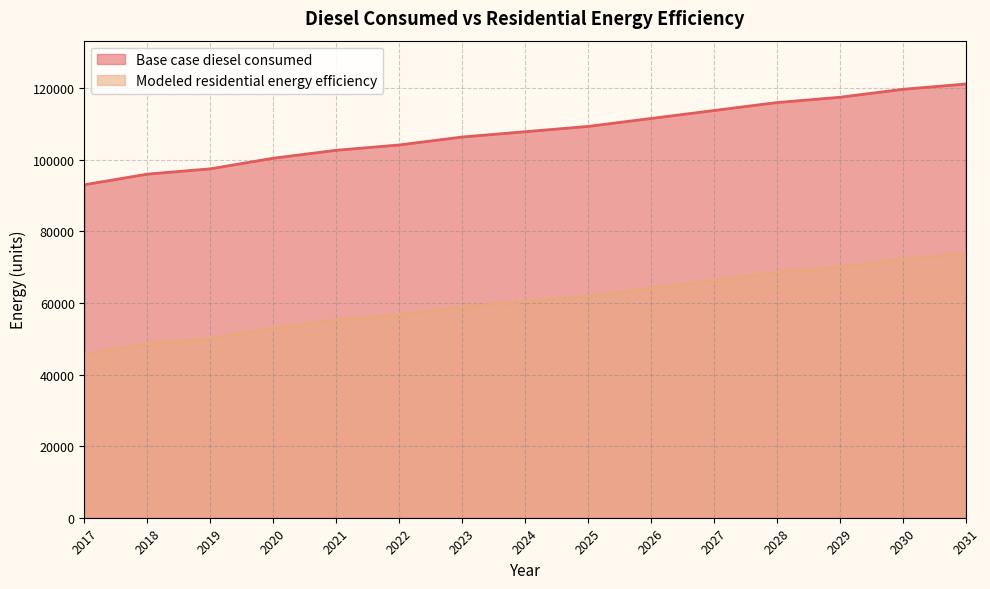

Reading left to right, transcribe all the data shown in this chart.

Base case diesel consumed: 2017=93003.7	2018=95963.7	2019=97443.7	2020=100403.7	2021=102623.7	2022=104103.7	2023=106323.7	2024=107803.7	2025=109283.7	2026=111503.7	2027=113723.6	2028=115943.6	2029=117423.6	2030=119643.6	2031=121123.6
Modeled residential energy efficiency: 2017=45581.9	2018=48541.8	2019=50021.8	2020=52981.8	2021=55201.8	2022=56681.8	2023=58901.8	2024=60381.8	2025=61861.8	2026=64081.8	2027=66301.8	2028=68521.8	2029=70001.8	2030=72221.8	2031=73701.7